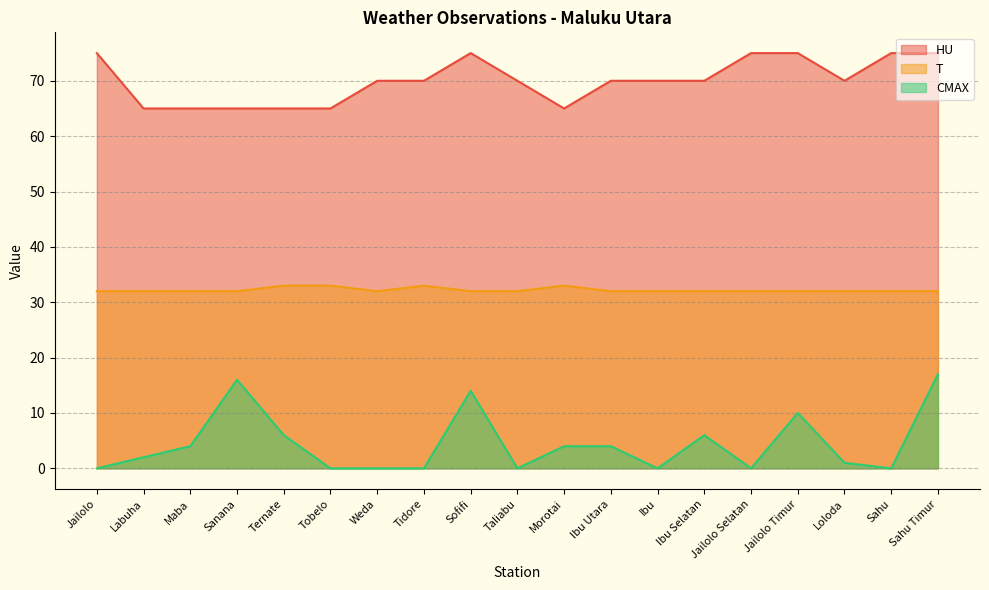

True or false: HU and CMAX intersect in this chart.

False